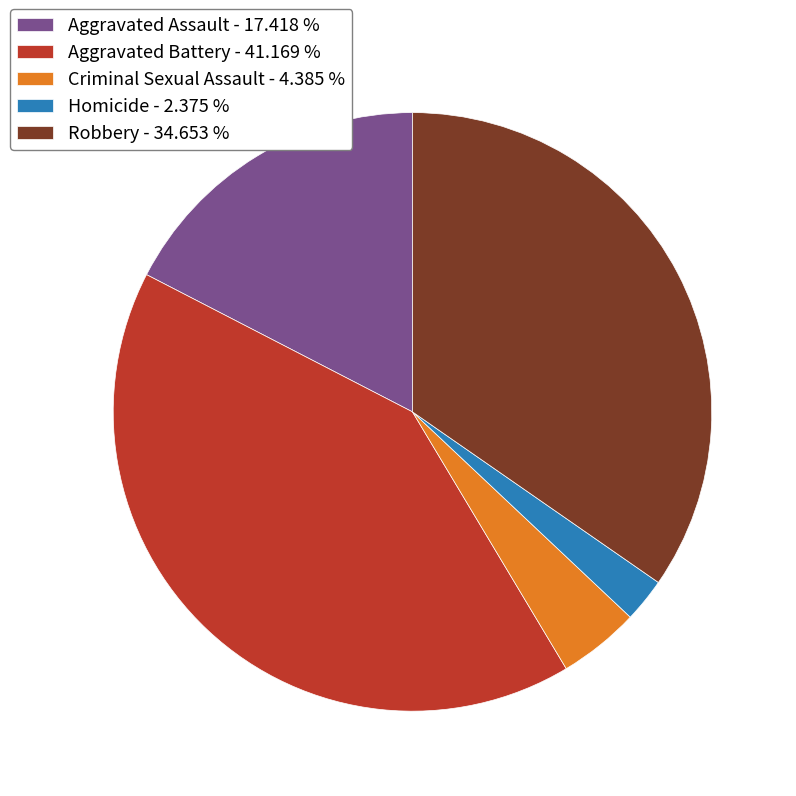

How many slices are in this pie chart?

5